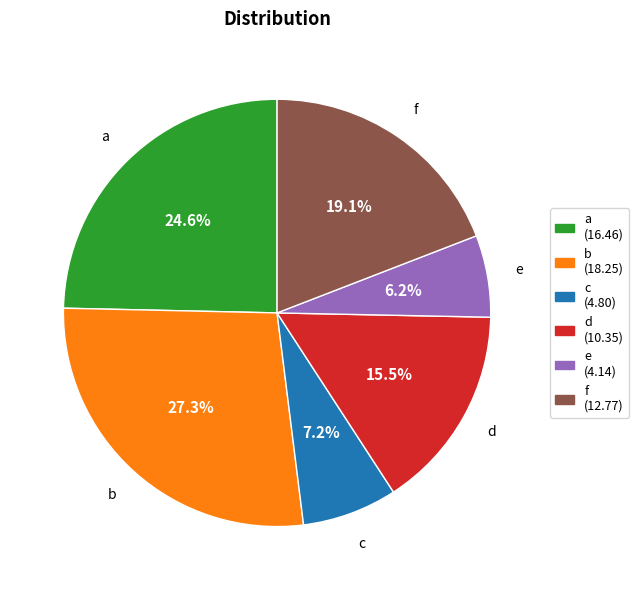

Between c and f, which is larger?

f